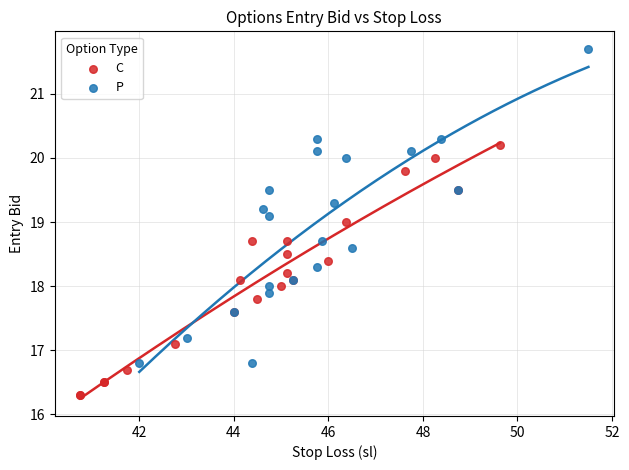

Which series contains the highest Y value?

P